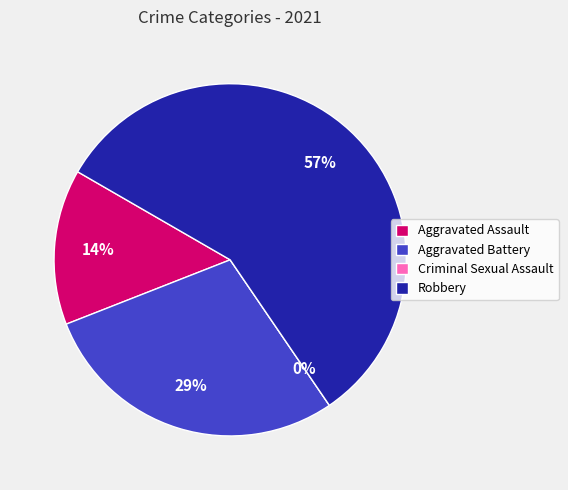

Is there a majority slice in this chart?

Yes